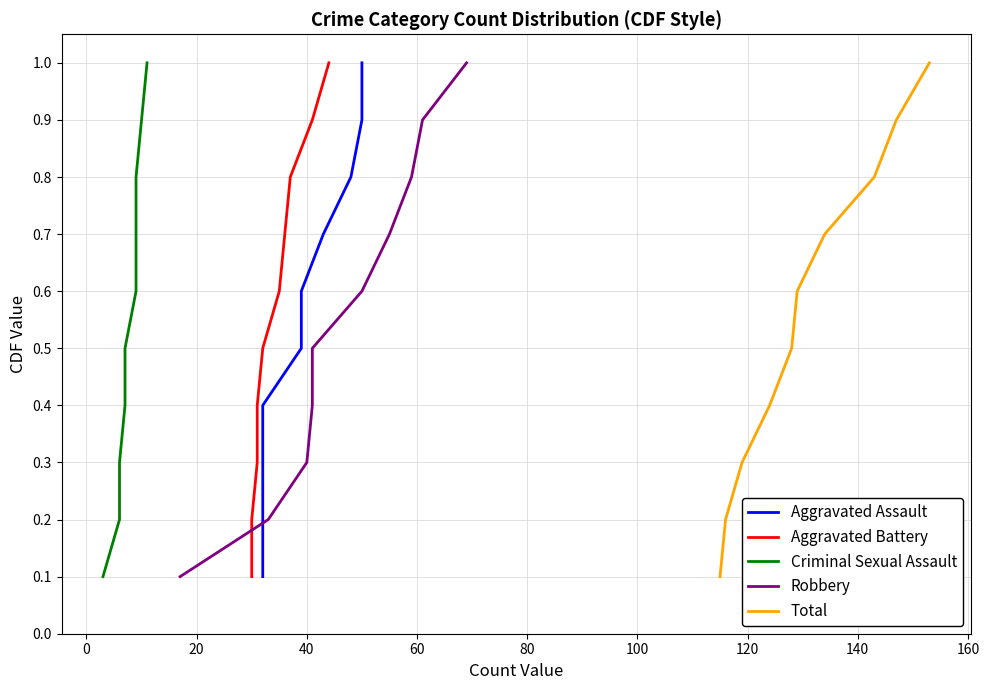

How many lines are shown in the chart?

5